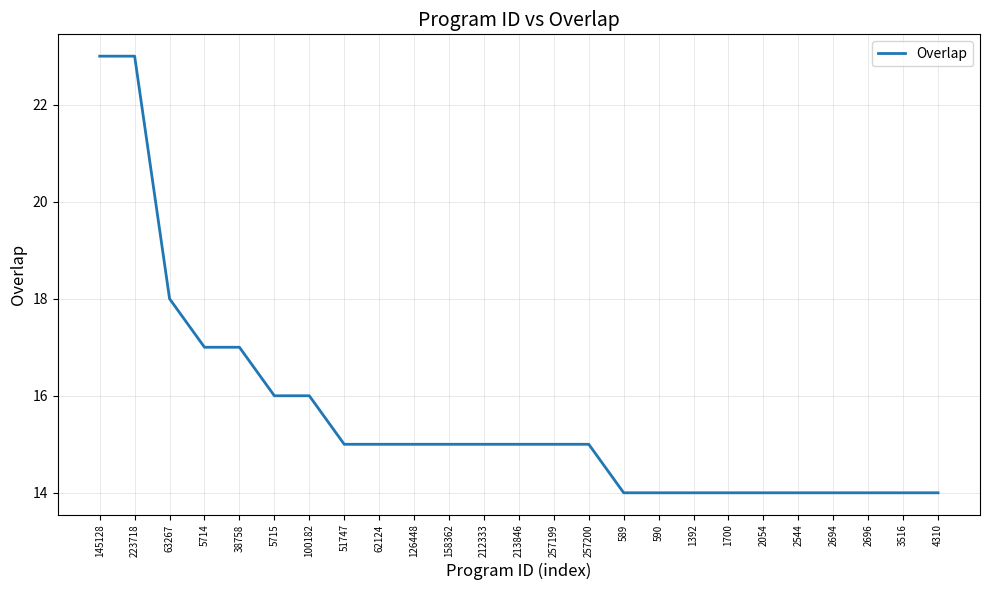

At which label does the data first exceed 15?

145128